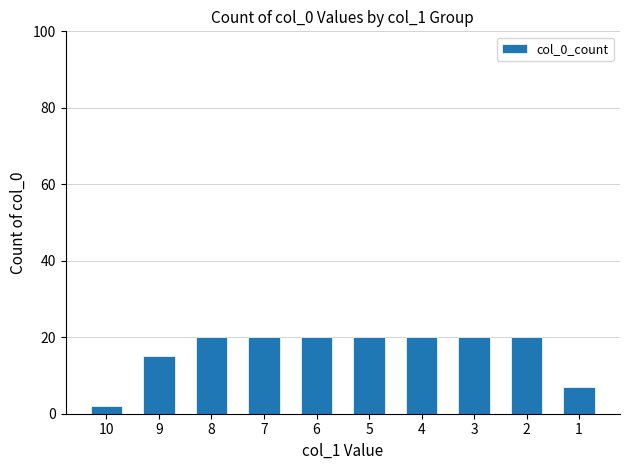

Are the bars grouped side by side (vs. stacked)?

No